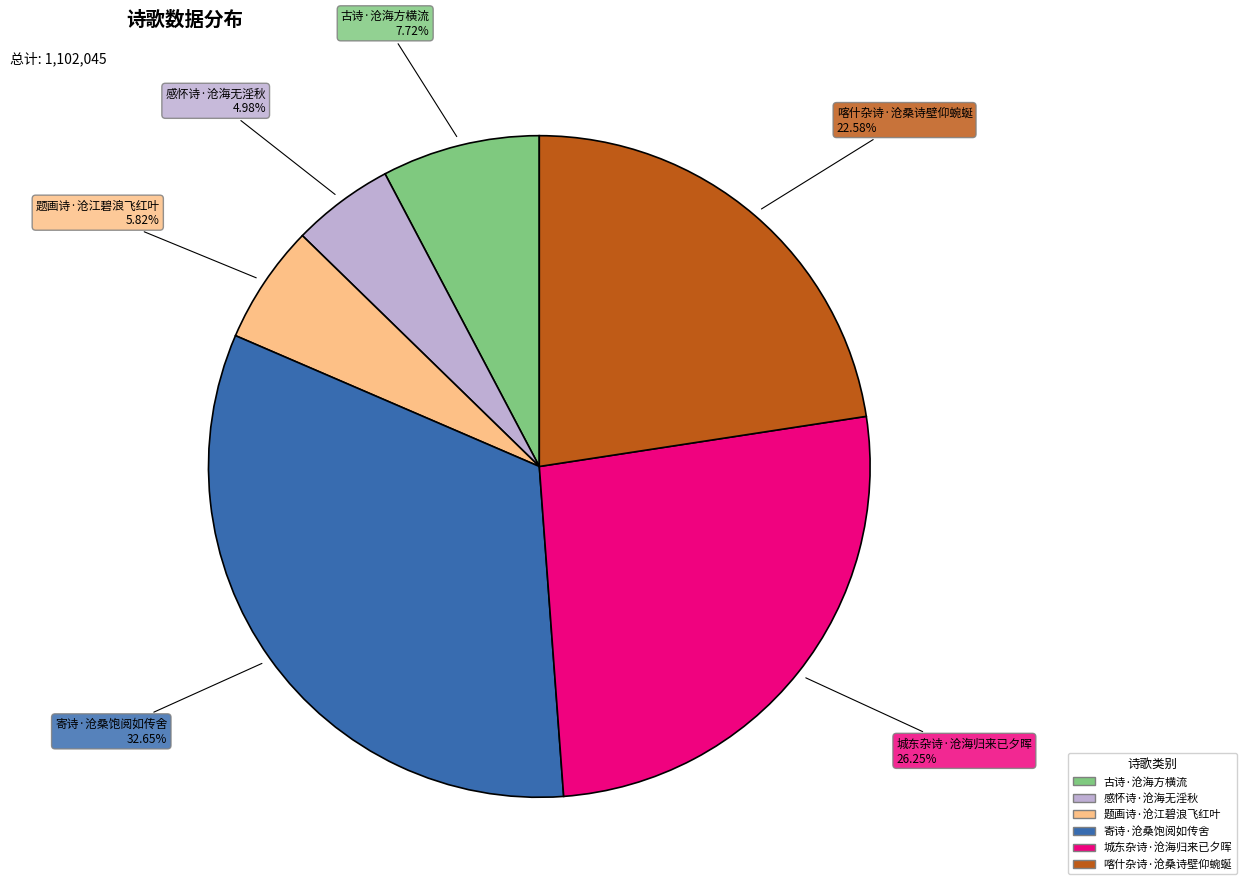

Rank the categories by value from highest to lowest.

寄诗·沧桑饱阅如传舍, 城东杂诗·沧海归来已夕晖, 喀什杂诗·沧桑诗壁仰蜿蜒, 古诗·沧海方横流, 题画诗·沧江碧浪飞红叶, 感怀诗·沧海无淫秋